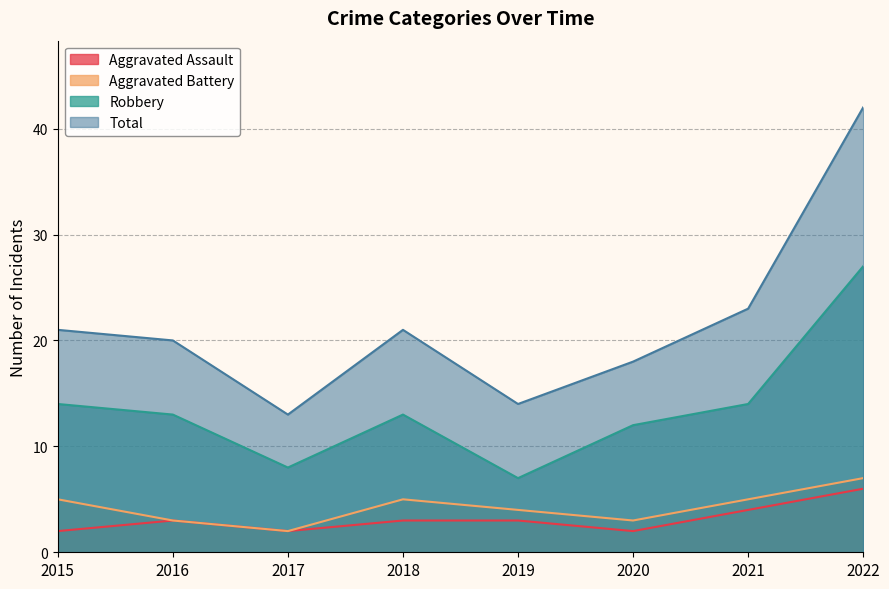

Which series has the largest total across all categories?

Total